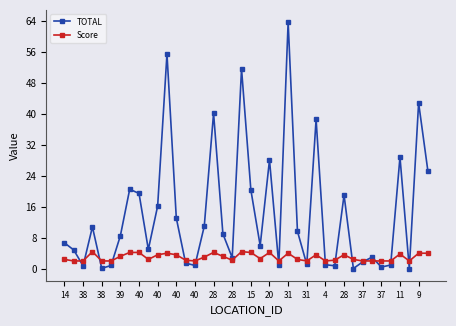

Which series has the widest spread of values?

TOTAL